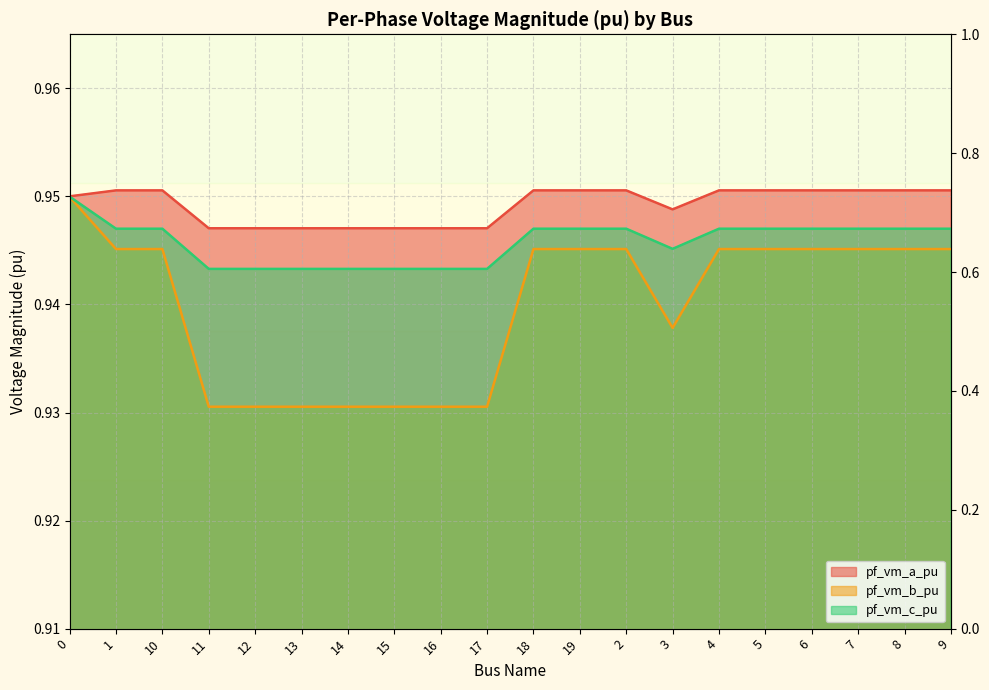

Rank the series by their maximum value, from highest to lowest.

pf_vm_a_pu, pf_vm_c_pu, pf_vm_b_pu